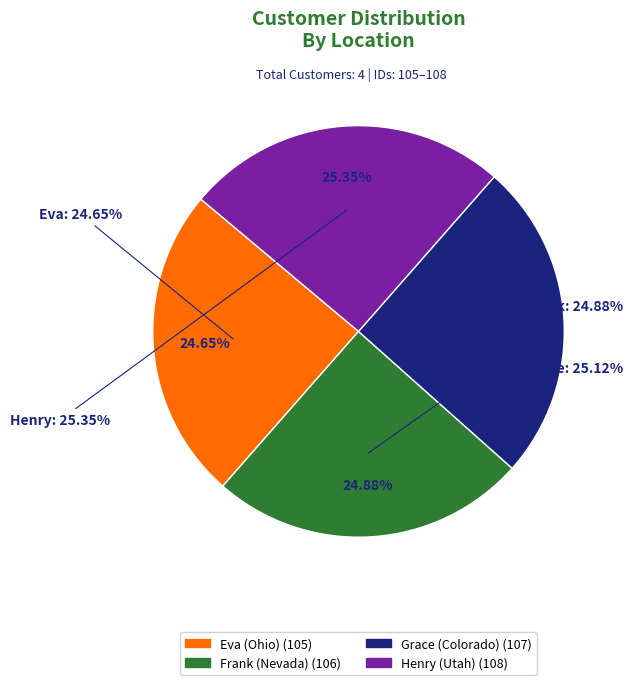

Rank the categories by value from highest to lowest.

Henry (Utah), Grace (Colorado), Frank (Nevada), Eva (Ohio)